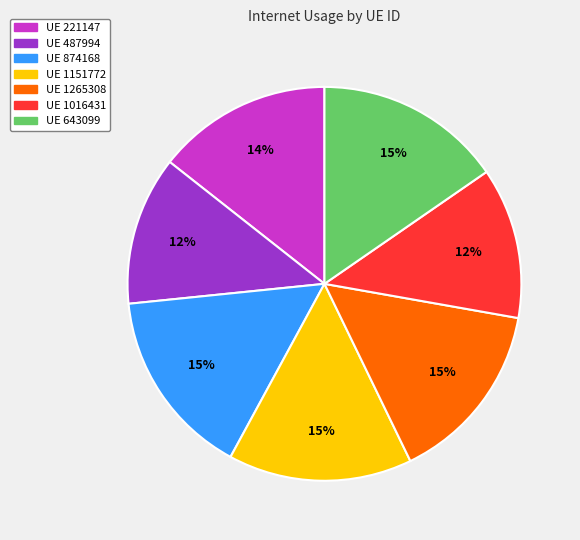

To the nearest percent, what is the average slice percentage?

14%